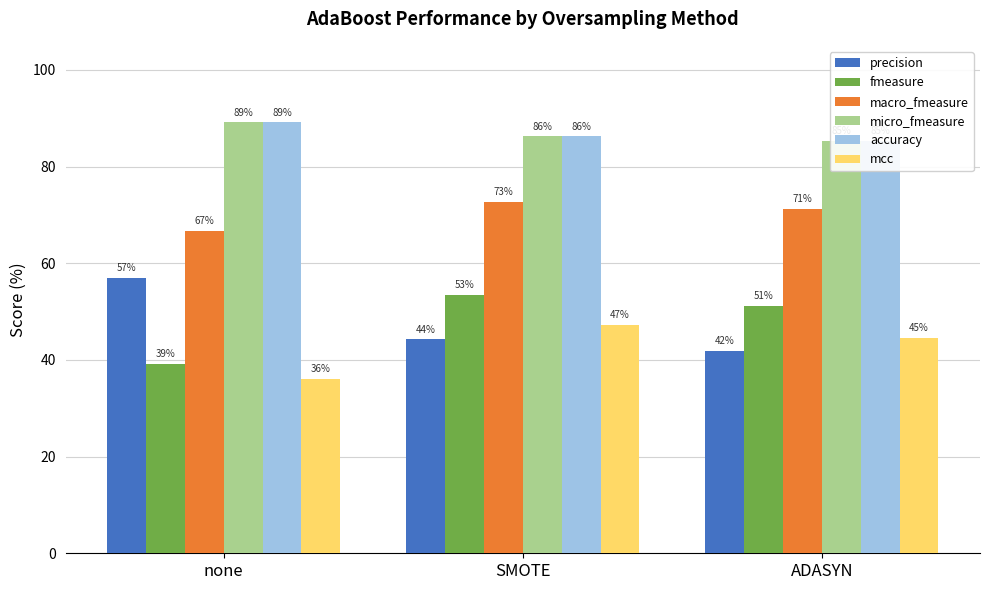

What is the sum of the precision values at ADASYN and SMOTE?

86.2